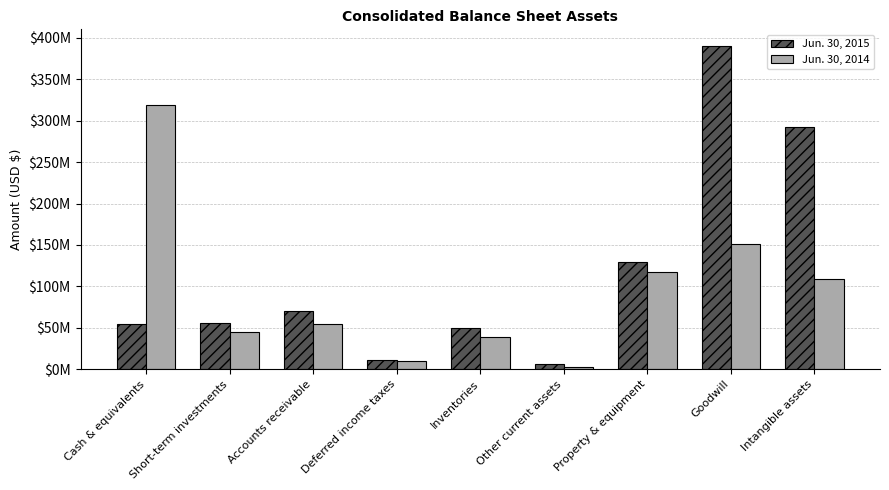

At which label is Jun. 30, 2014 closest to 160578000?

Goodwill